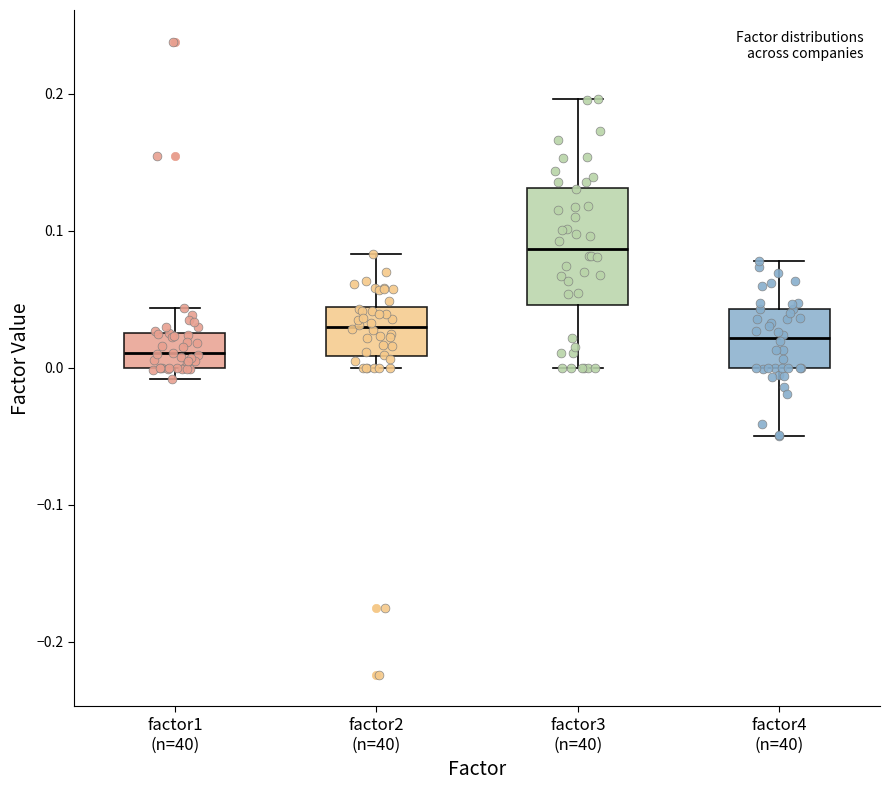

Which box is the tallest, from its lower edge to its upper edge?

factor3 (n=40)